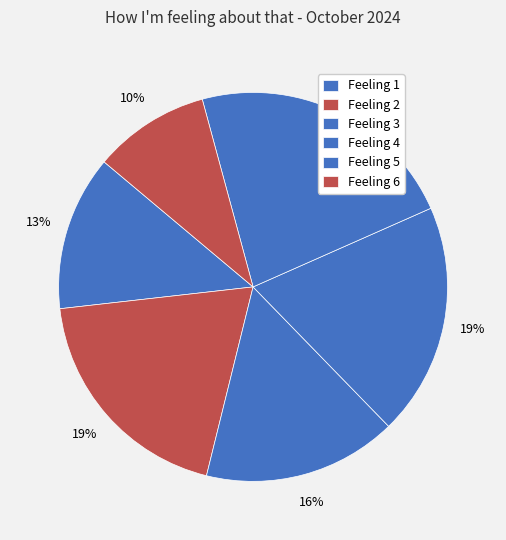

Count the number of slices in the pie.

6